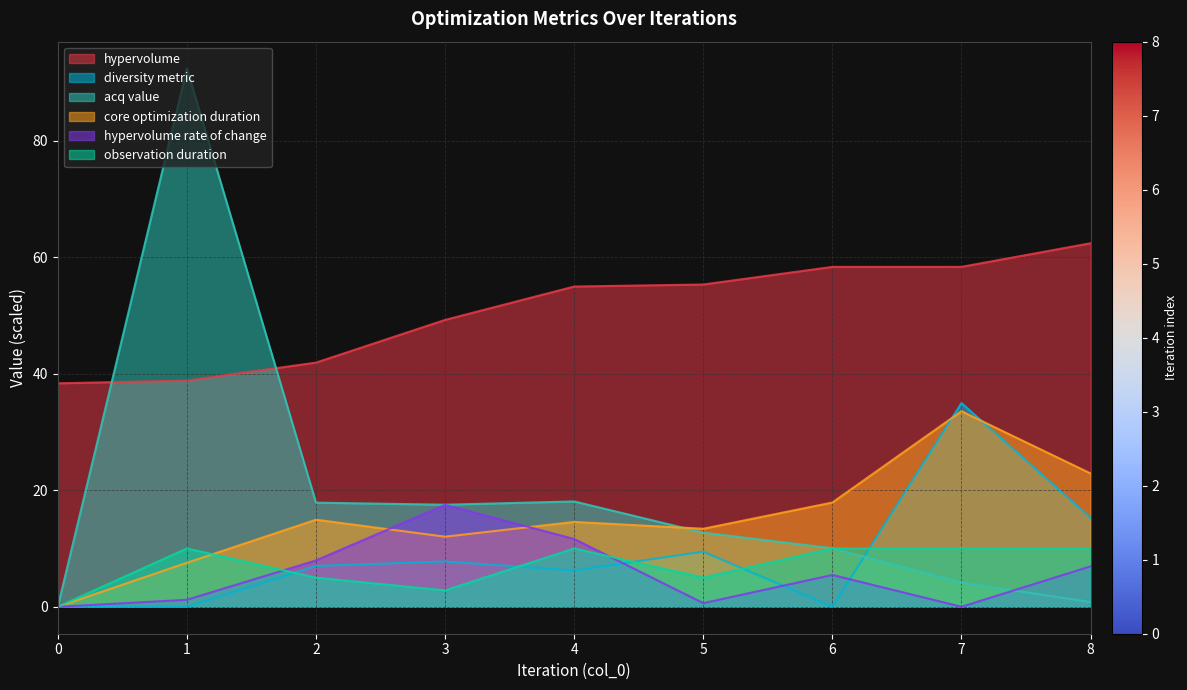

How many lines are shown in the chart?

6